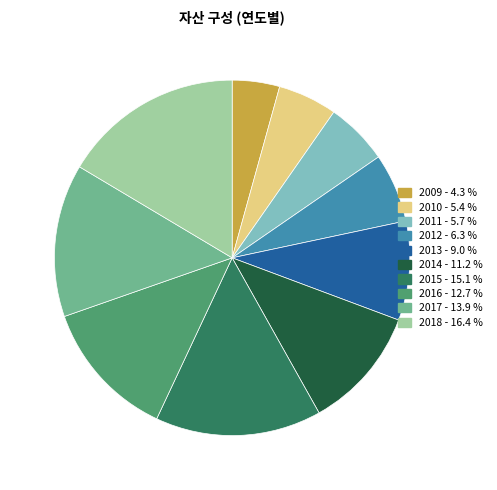

Approximately how many times larger is the value at 2017 compared to 2014?

1.2